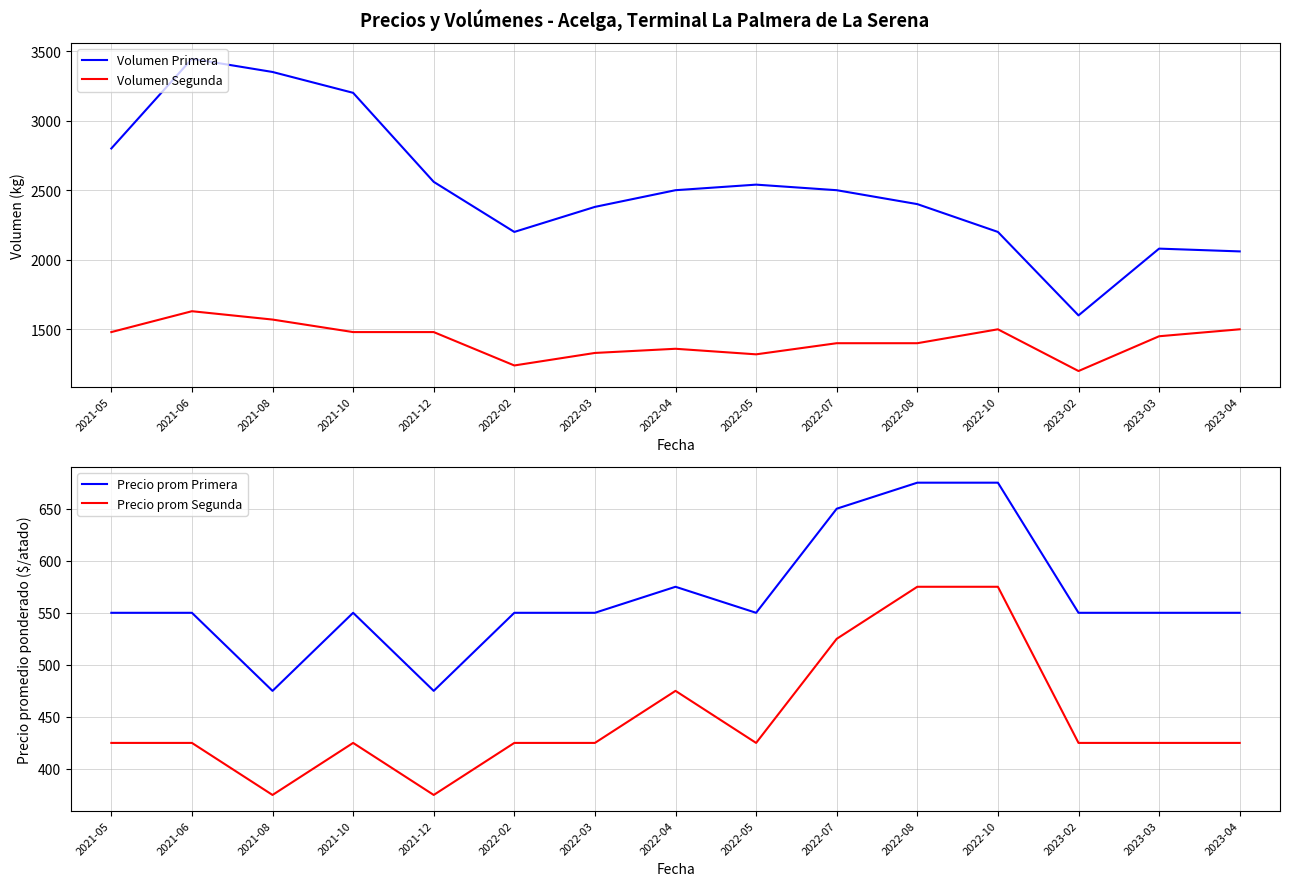

Reading left to right, list all the values displayed in this chart.

Volumen Primera: 2021-05=2800	2021-06=3445	2021-08=3350	2021-10=3200	2021-12=2560	2022-02=2200	2022-03=2380	2022-04=2500	2022-05=2540	2022-07=2500	2022-08=2400	2022-10=2200	2023-02=1600	2023-03=2080	2023-04=2060
Volumen Segunda: 2021-05=1480	2021-06=1630	2021-08=1570	2021-10=1480	2021-12=1480	2022-02=1240	2022-03=1330	2022-04=1360	2022-05=1320	2022-07=1400	2022-08=1400	2022-10=1500	2023-02=1200	2023-03=1450	2023-04=1500
Precio prom Primera: 2021-05=550	2021-06=550	2021-08=475	2021-10=550	2021-12=475	2022-02=550	2022-03=550	2022-04=575	2022-05=550	2022-07=650	2022-08=675	2022-10=675	2023-02=550	2023-03=550	2023-04=550
Precio prom Segunda: 2021-05=425	2021-06=425	2021-08=375	2021-10=425	2021-12=375	2022-02=425	2022-03=425	2022-04=475	2022-05=425	2022-07=525	2022-08=575	2022-10=575	2023-02=425	2023-03=425	2023-04=425